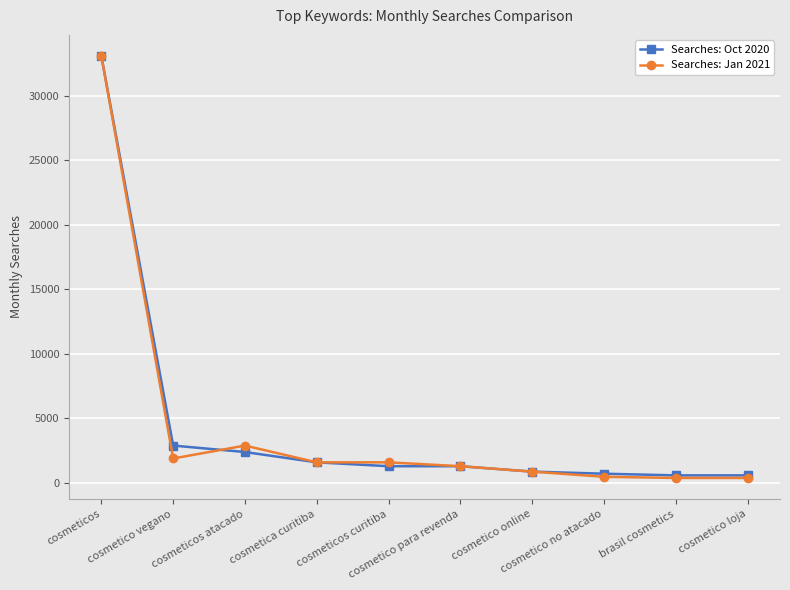

Is it true that Searches: Jan 2021 equals 4145 at cosmeticos atacado?

False